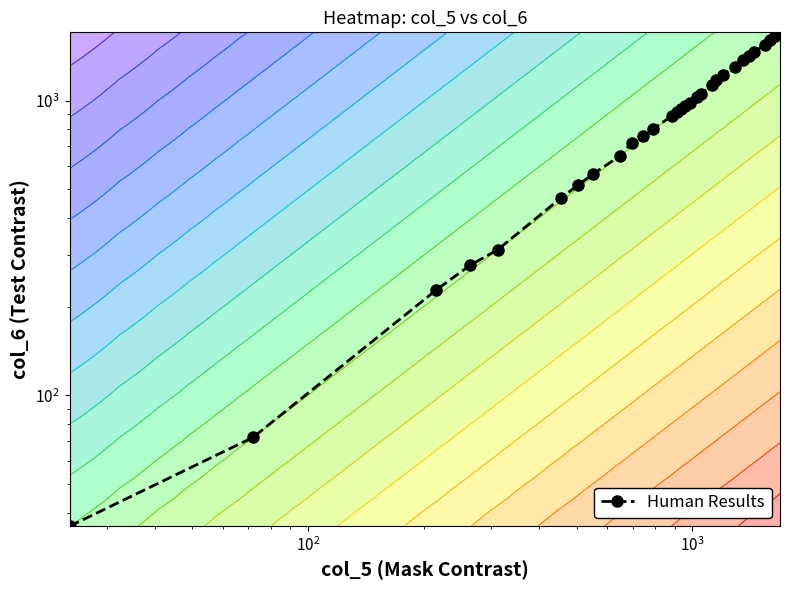

The chart shows a value of 523 at 18. True or false?

False